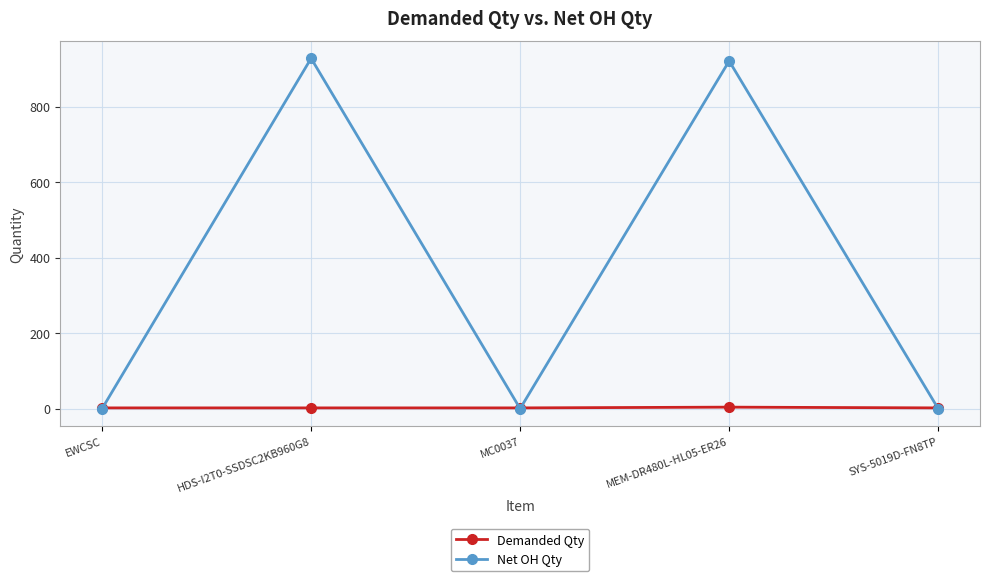

The value of Demanded Qty at EWCSC is 2. True or false?

True